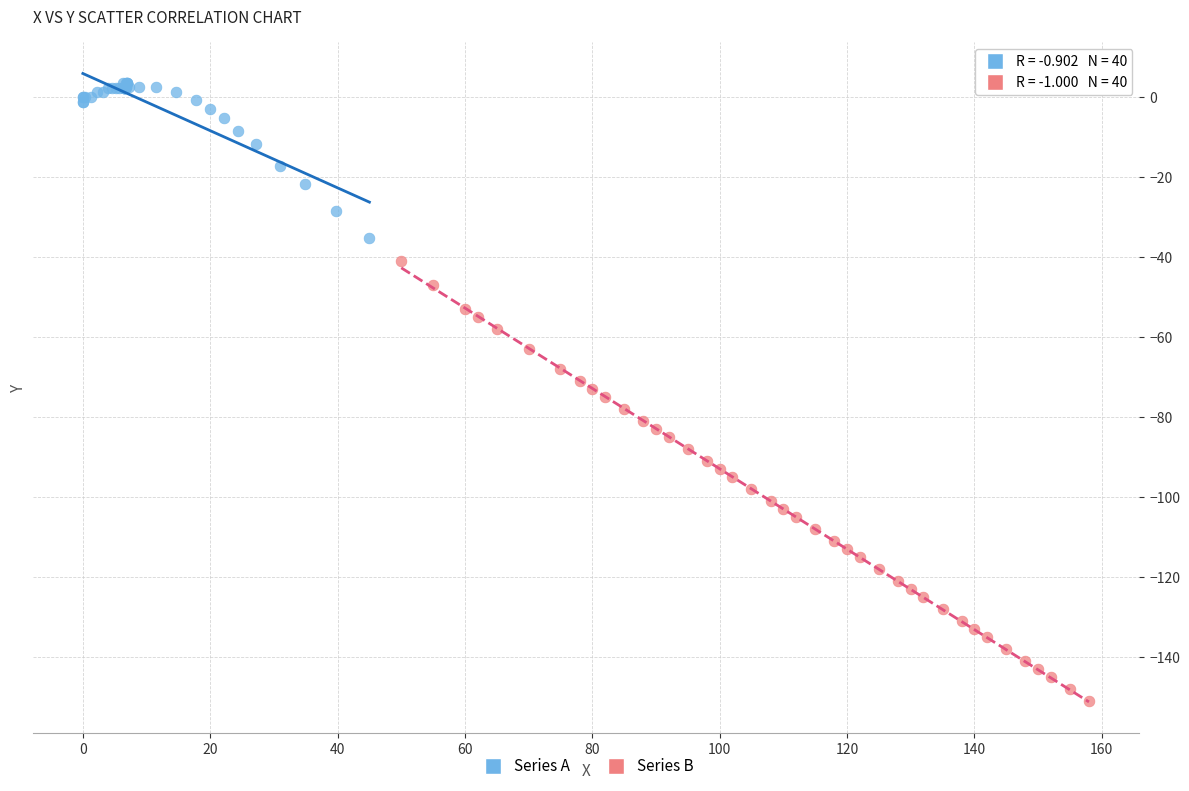

Which series contains the highest Y value?

Series A